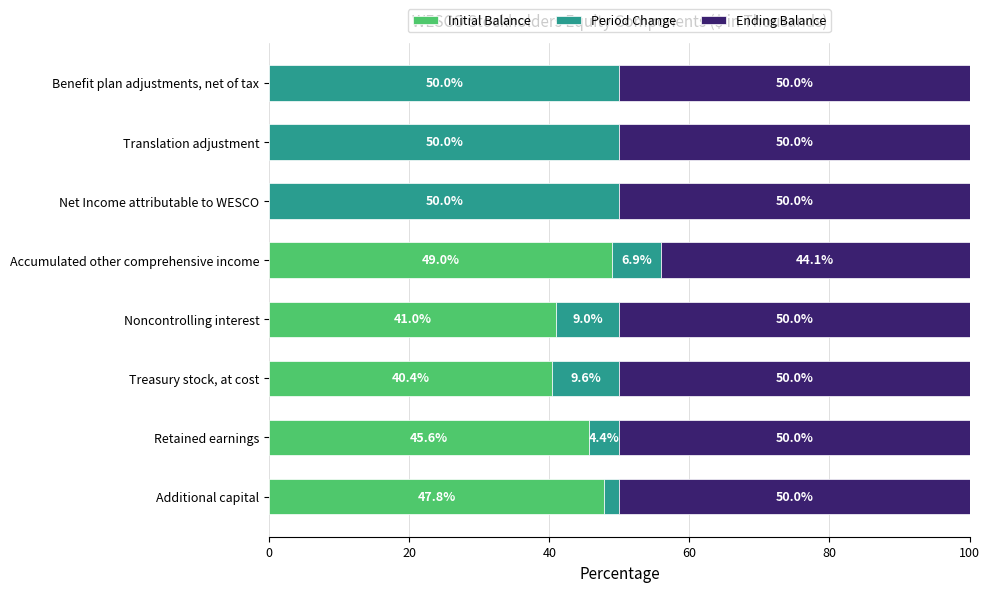

What is the sum of all Initial Balance values?

223.8